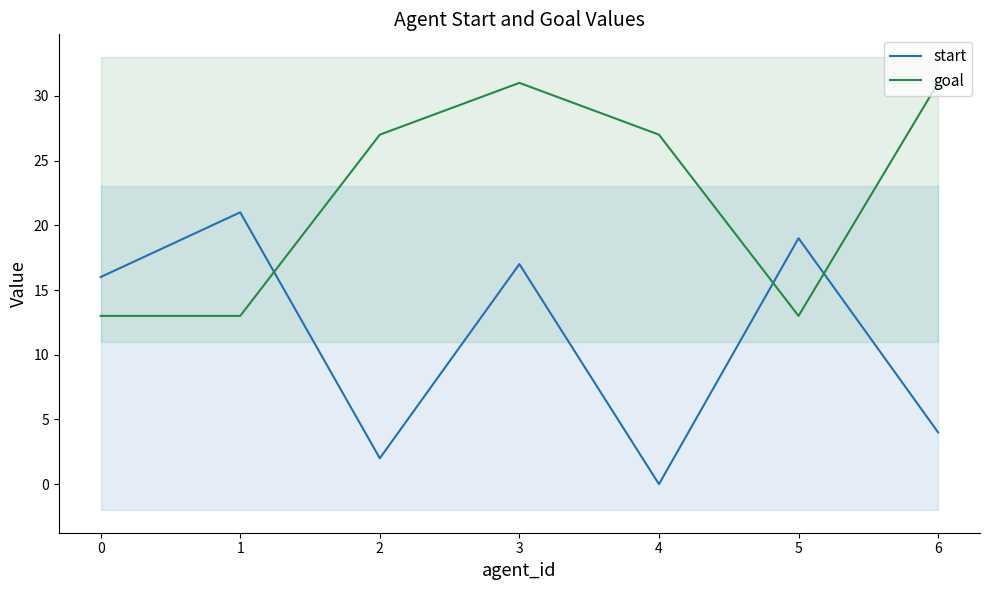

What is the difference between the highest and lowest values at 5?

6